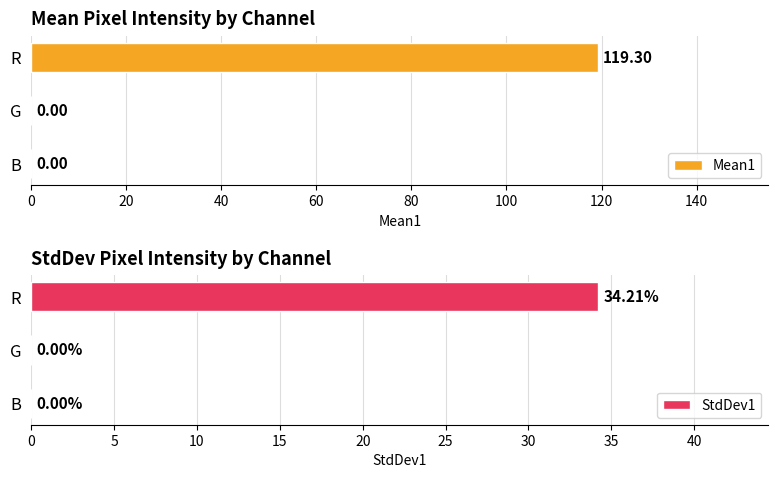

Count the number of categories in the chart.

3